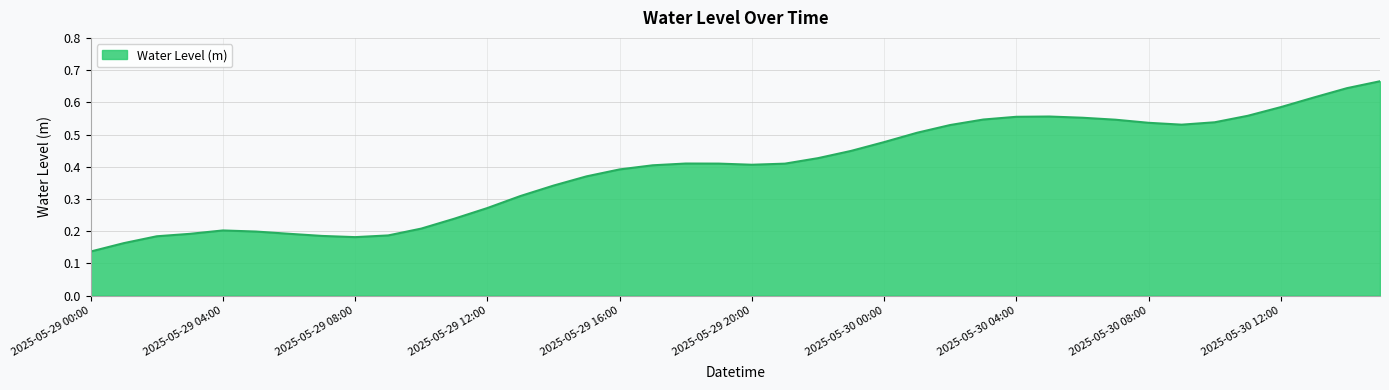

Rank the categories by value from highest to lowest.

2025-05-30 15:00, 2025-05-30 14:00, 2025-05-30 13:00, 2025-05-30 12:00, 2025-05-30 11:00, 2025-05-30 05:00, 2025-05-30 04:00, 2025-05-30 06:00, 2025-05-30 03:00, 2025-05-30 07:00, 2025-05-30 10:00, 2025-05-30 08:00, 2025-05-30 09:00, 2025-05-30 02:00, 2025-05-30 01:00, 2025-05-30 00:00, 2025-05-29 23:00, 2025-05-29 22:00, 2025-05-29 18:00, 2025-05-29 19:00, 2025-05-29 21:00, 2025-05-29 20:00, 2025-05-29 17:00, 2025-05-29 16:00, 2025-05-29 15:00, 2025-05-29 14:00, 2025-05-29 13:00, 2025-05-29 12:00, 2025-05-29 11:00, 2025-05-29 10:00, 2025-05-29 04:00, 2025-05-29 05:00, 2025-05-29 06:00, 2025-05-29 03:00, 2025-05-29 09:00, 2025-05-29 07:00, 2025-05-29 02:00, 2025-05-29 08:00, 2025-05-29 01:00, 2025-05-29 00:00